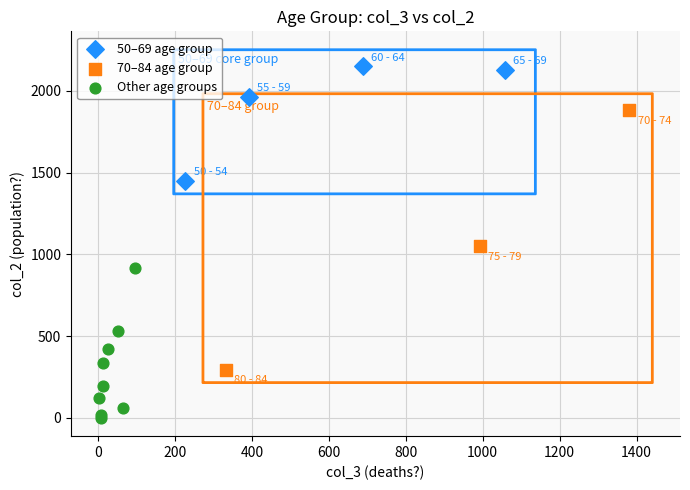

Which series contains the lowest Y value?

Other age groups